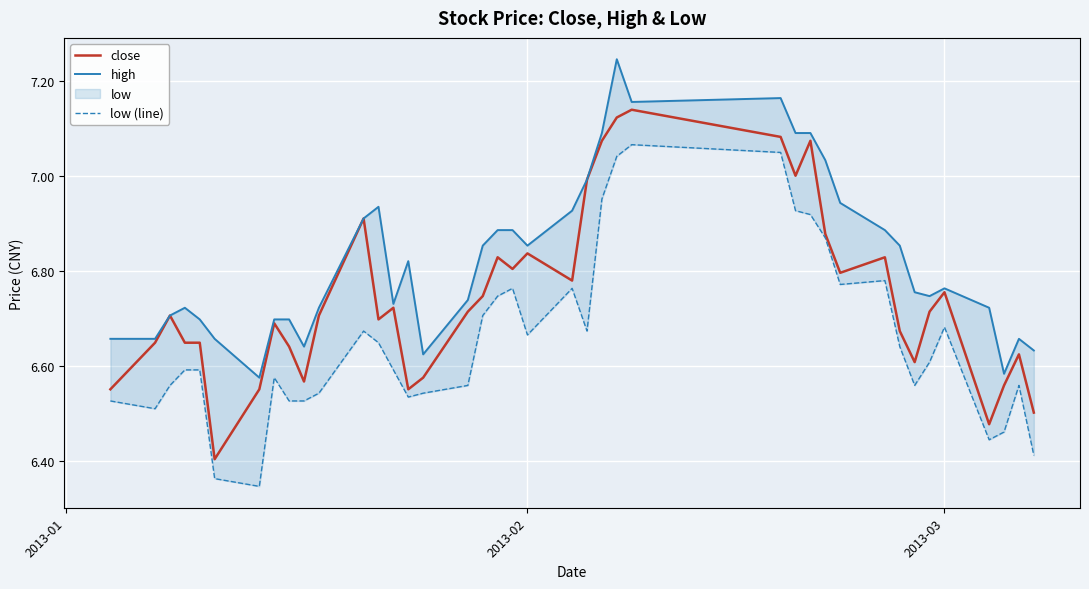

True or false: high and low (line) cross at least once.

False